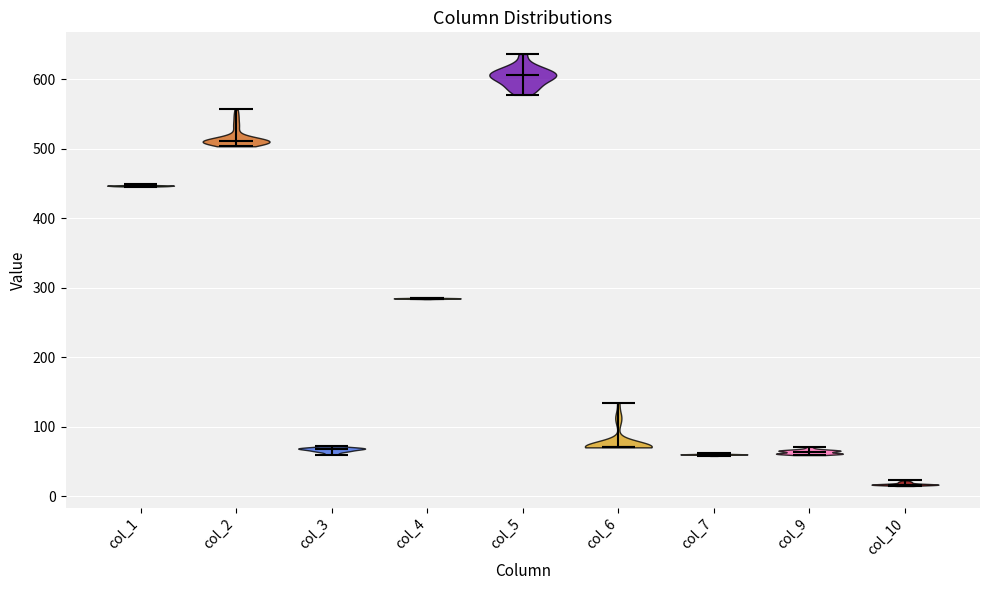

Reading left to right, read every violin against the y-axis: where its median line is, and the lowest and highest points it reaches. The values are not printed on the chart, so give them approximately, as read against the axis.

col_1: median line 450, lowest point 450, highest point 450
col_2: median line 510, lowest point 500, highest point 560
col_3: median line 70, lowest point 60, highest point 70
col_4: median line 280, lowest point 280, highest point 290
col_5: median line 610, lowest point 580, highest point 640
col_6: median line 70, lowest point 70, highest point 130
col_7: median line 60, lowest point 60, highest point 60
col_9: median line 60, lowest point 60, highest point 70
col_10: median line 20, lowest point 10, highest point 20